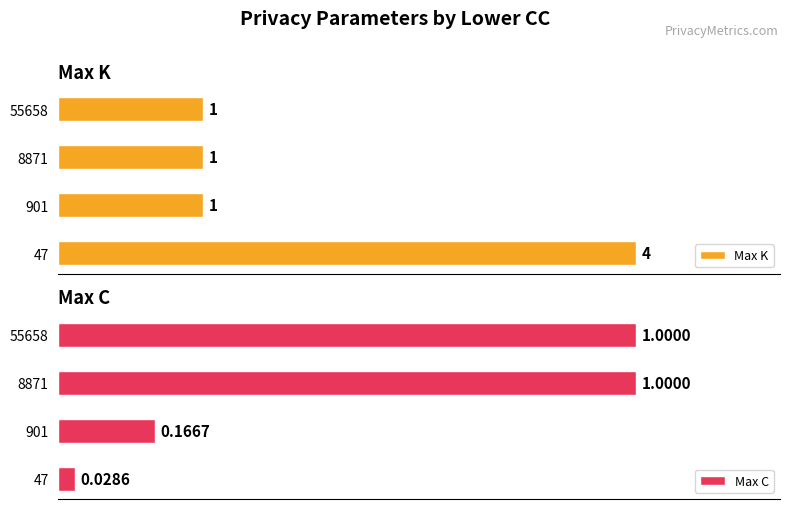

What is the difference between the maximum and minimum values in the Max K series?

3.0